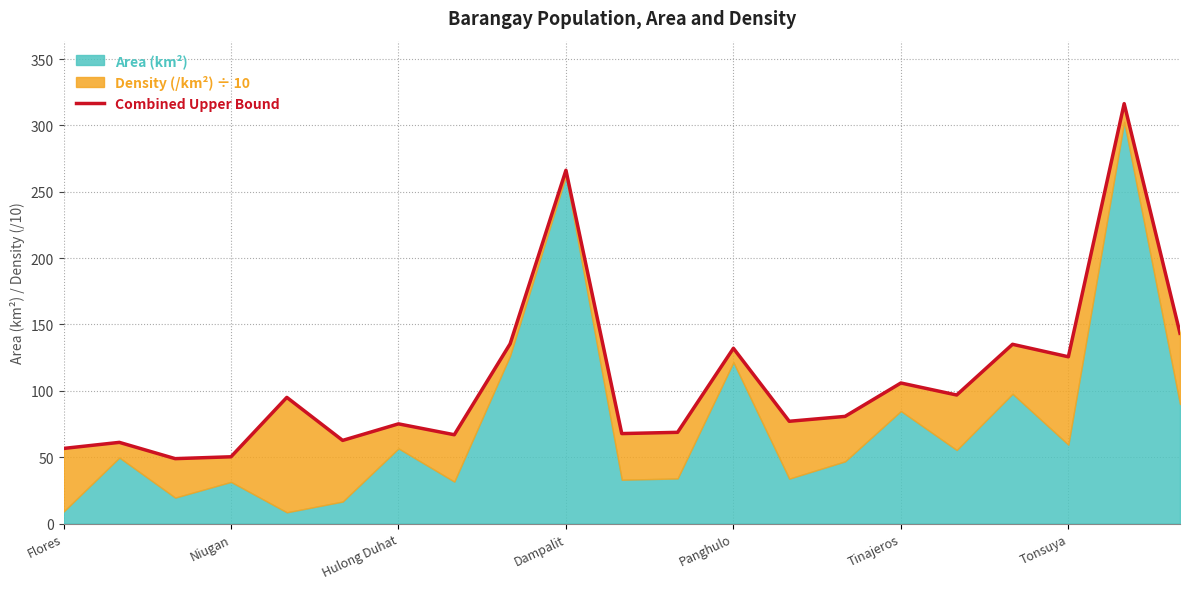

The value at 13 is 77.0. True or false?

True